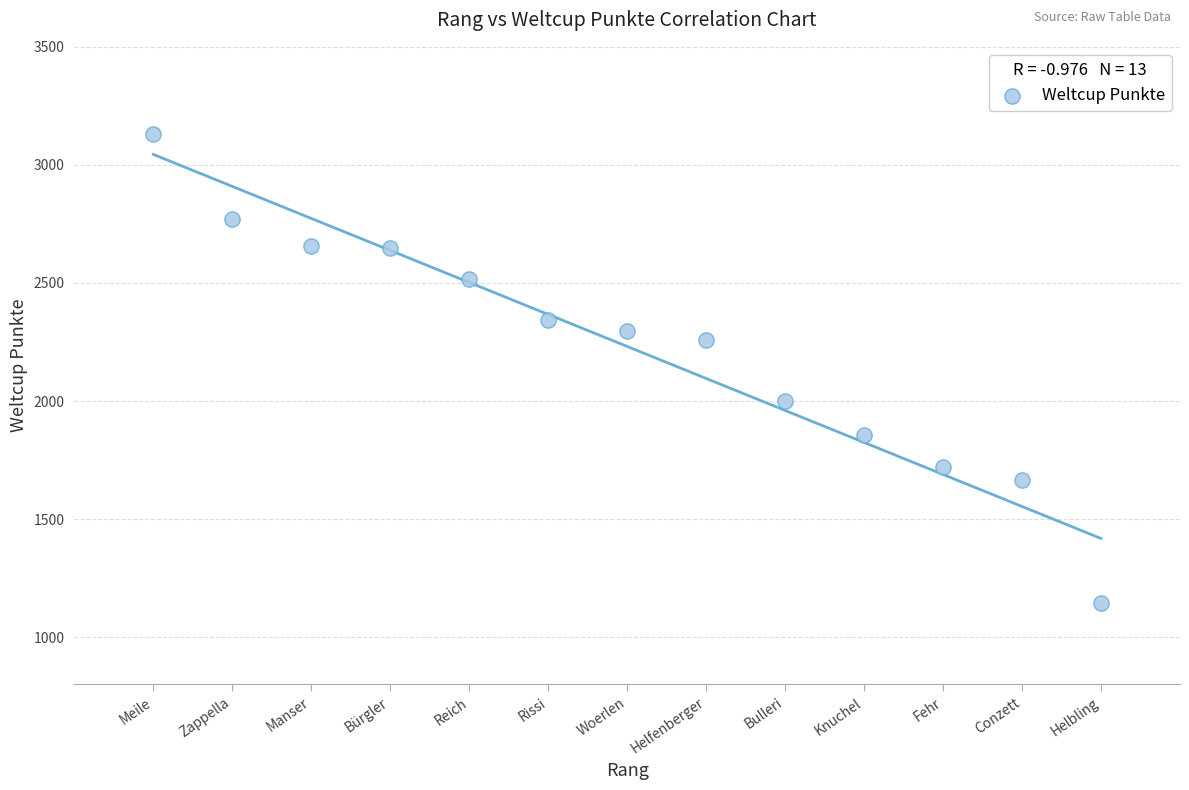

What is the range of X values (max minus min)?

12